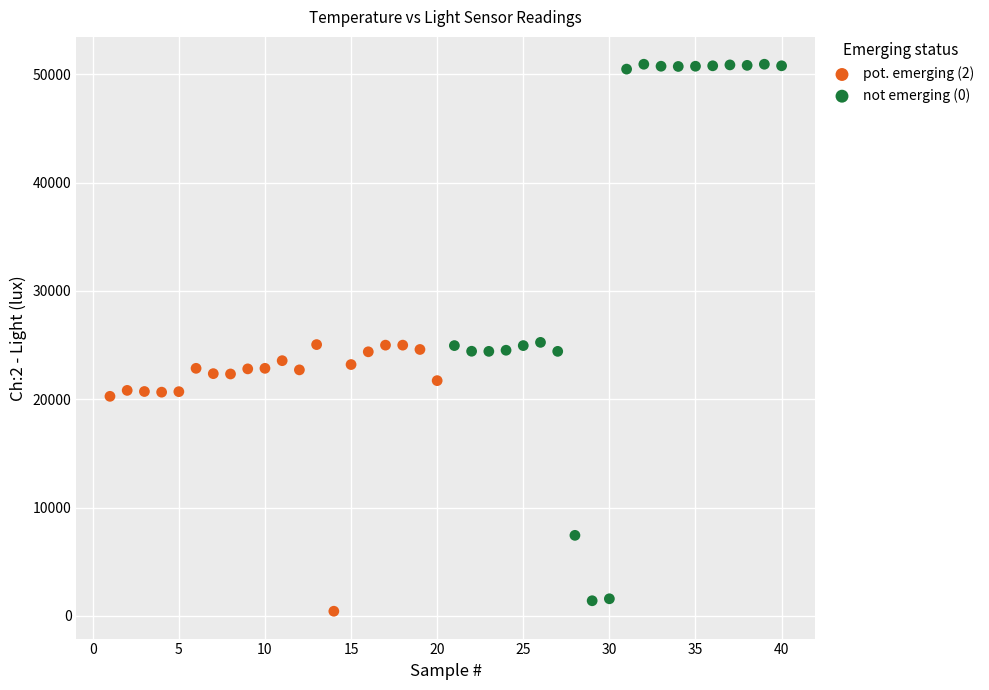

Which series has the widest spread of Y values?

not emerging (0)